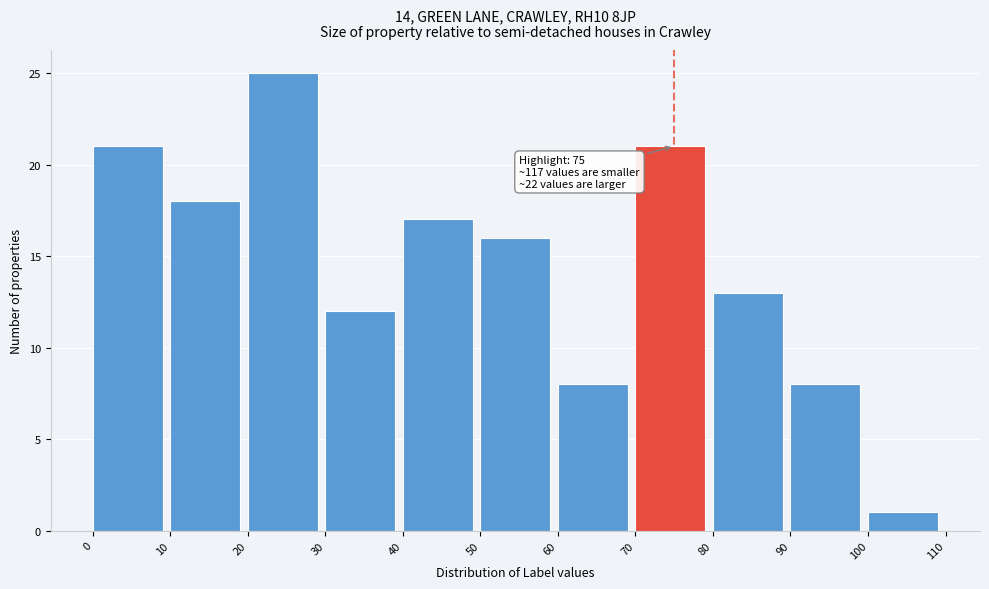

Which range on the x-axis has the tallest bar?

20 to 30